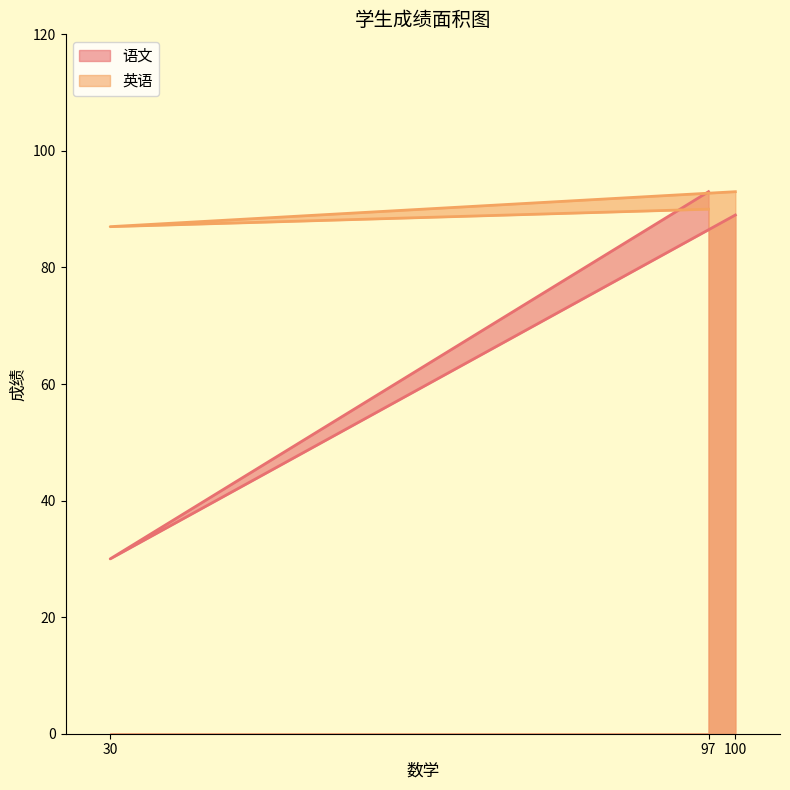

What is the sum of the 英语 values at 30 and 97?

177